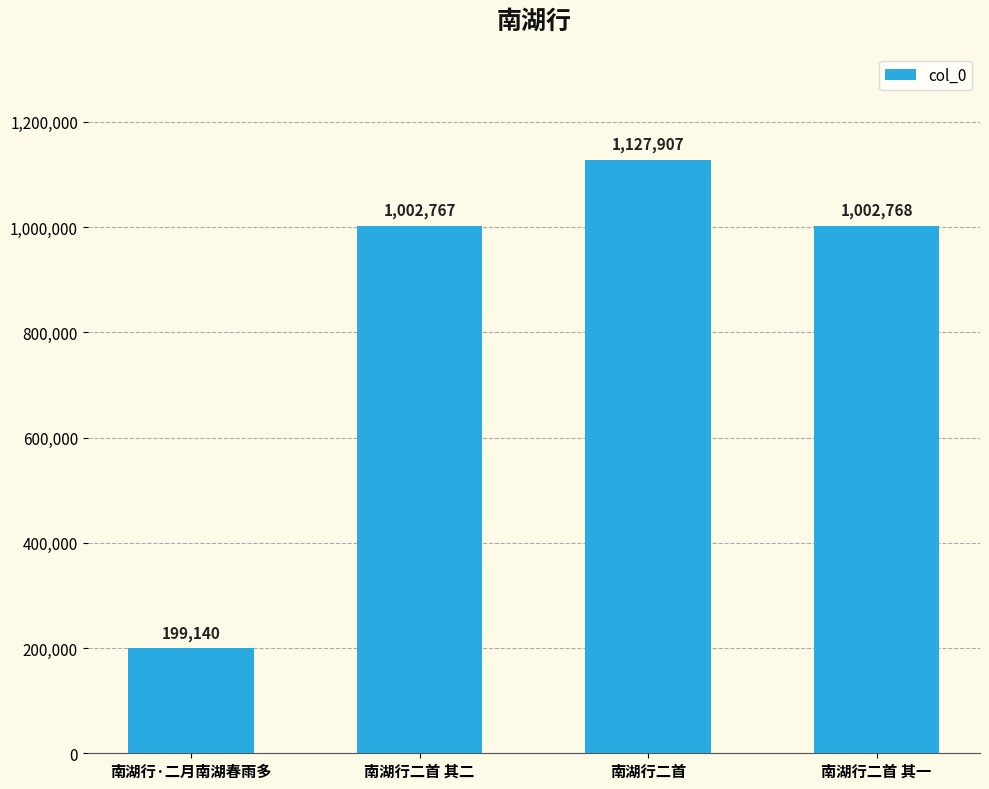

Which category has the lowest value across all series?

南湖行·二月南湖春雨多